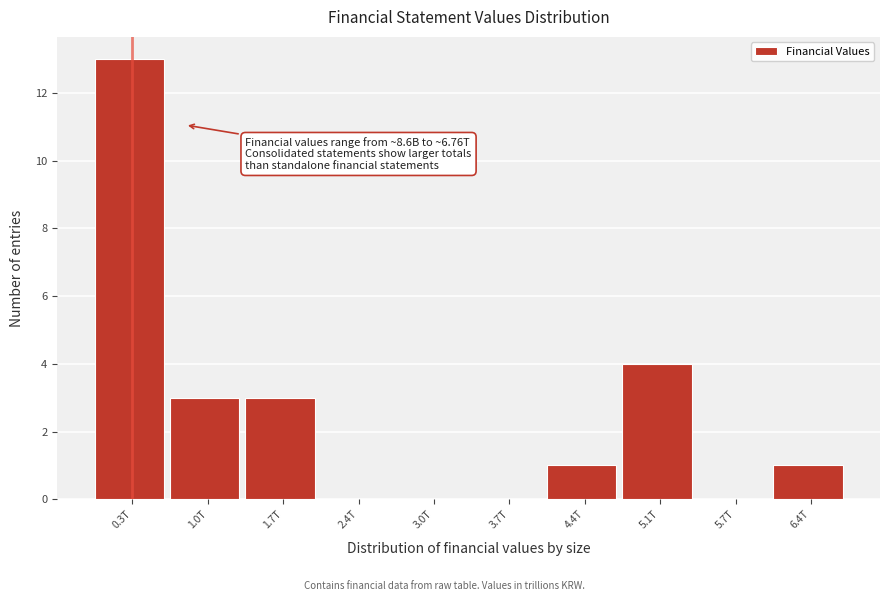

Reading left to right, transcribe all the data shown in this chart.

0.3T=13	1.0T=3	1.7T=3	2.4T=0	3.0T=0	3.7T=0	4.4T=1	5.1T=4	5.7T=0	6.4T=1